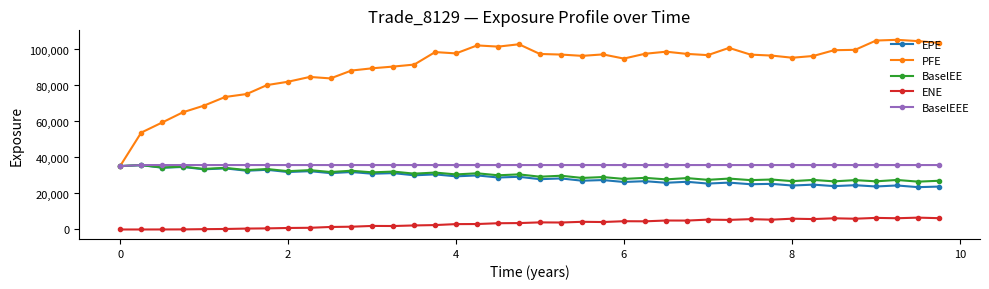

At how many categories does at least one series exceed 15278?

40